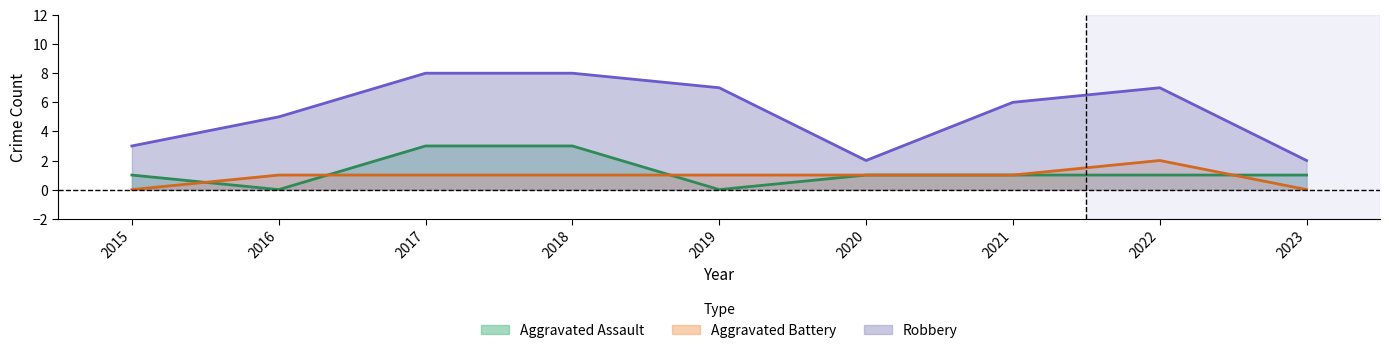

True or false: Aggravated Assault has more than 0 interior local peaks.

False